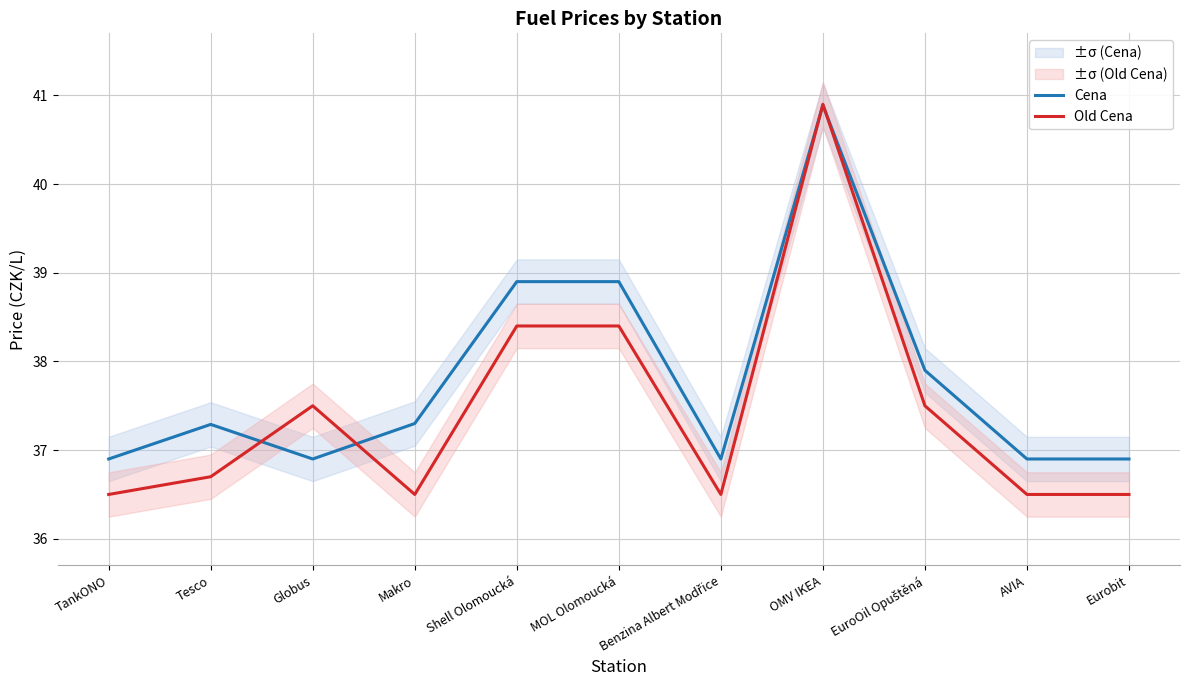

Between Globus and Eurobit, which series saw the biggest shift?

Old Cena